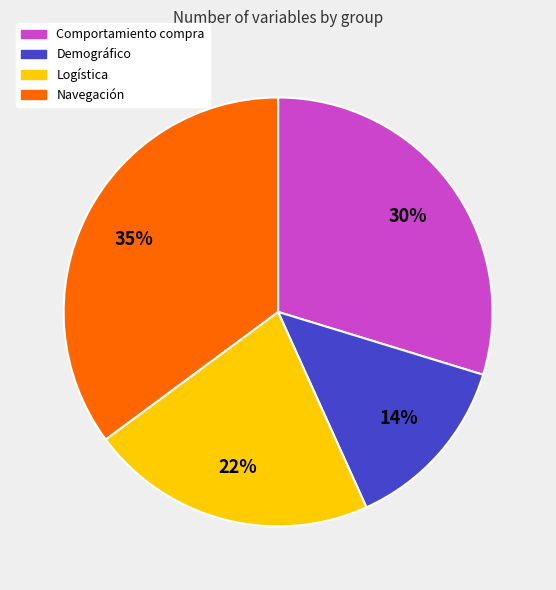

Count the number of slices in the pie.

4